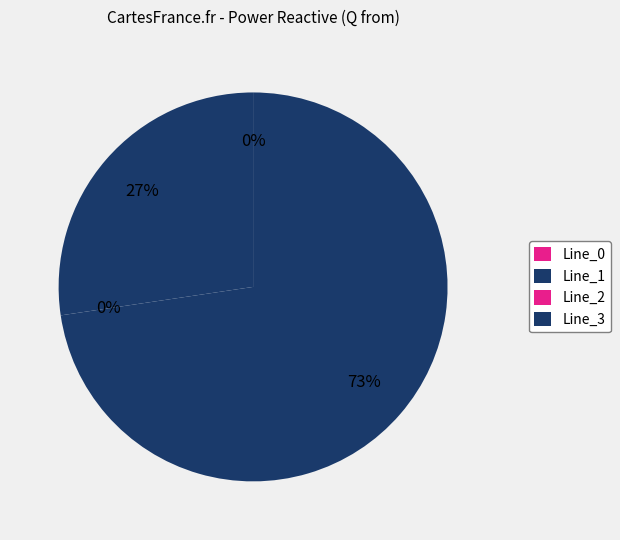

To the nearest percent, what is the difference between the largest and smallest slice percentages?

73%